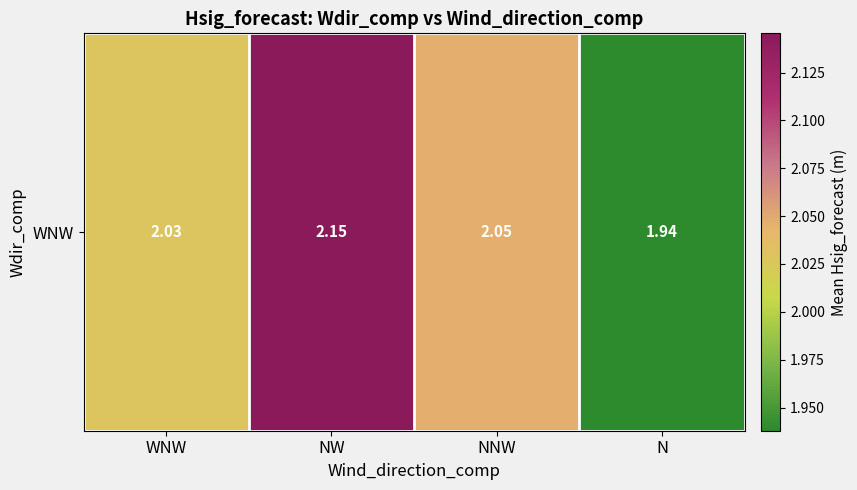

True or false: the data shows 2.1 at NW.

True